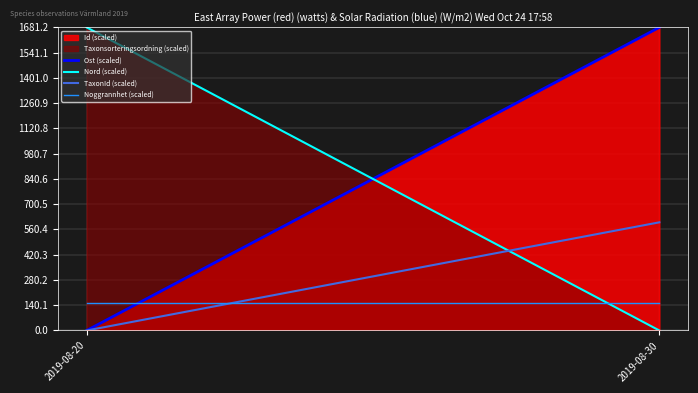

Reading left to right, transcribe all the data shown in this chart.

Id (scaled): 2019-08-20=0.0	2019-08-30=1681.2
Taxonsorteringsordning (scaled): 2019-08-20=1681.2	2019-08-30=0.0